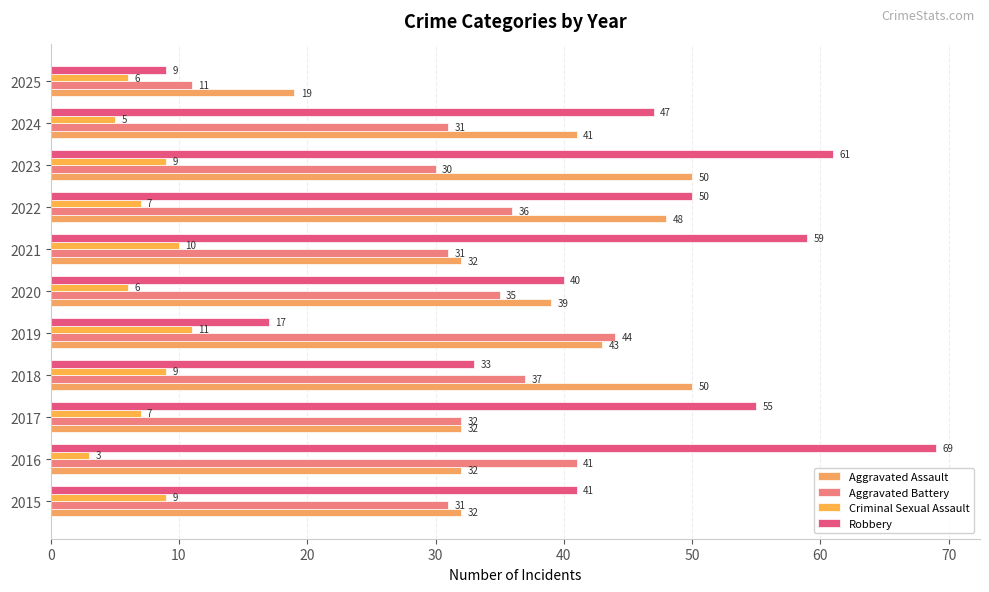

Reading left to right, extract all data points from this chart.

Aggravated Assault: 32	32	32	50	43	39	32	48	50	41	19
Aggravated Battery: 31	41	32	37	44	35	31	36	30	31	11
Criminal Sexual Assault: 9	3	7	9	11	6	10	7	9	5	6
Robbery: 41	69	55	33	17	40	59	50	61	47	9